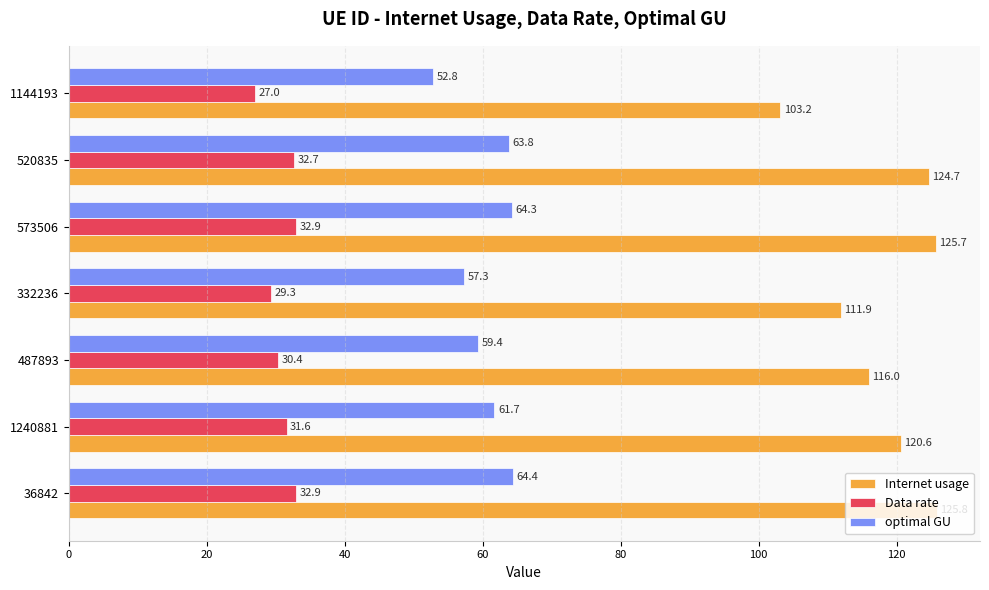

How many series are shown in this chart?

3